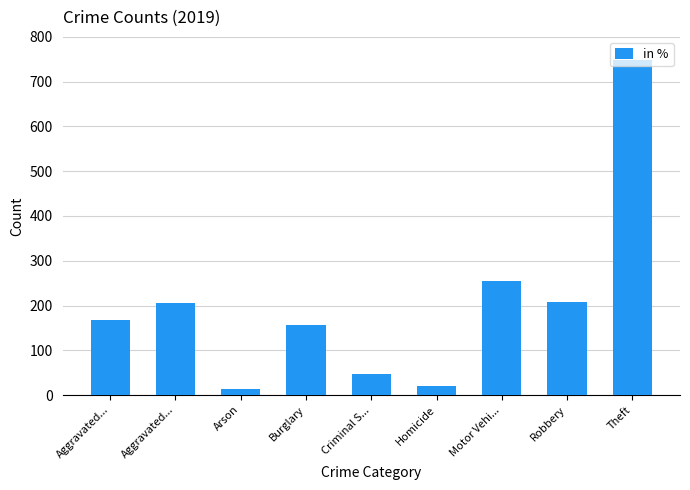

Reading left to right, transcribe all the data shown in this chart.

167	205	13	157	47	21	254	207	748